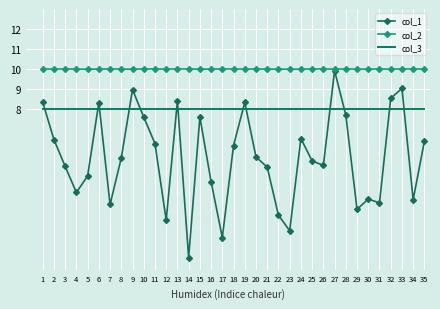

The col_2 series shows 10.0 at 9. True or false?

True